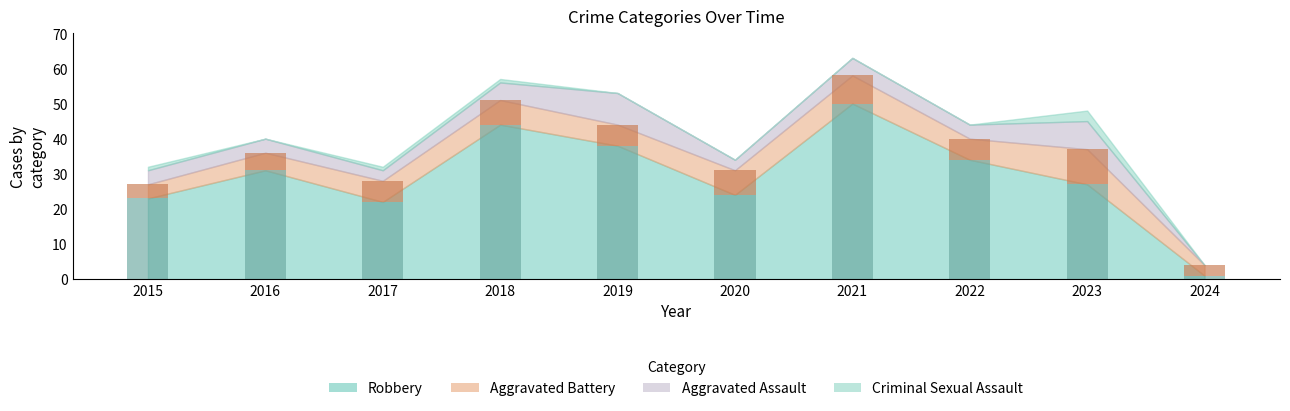

At which category is the sum across all series the highest?

2021